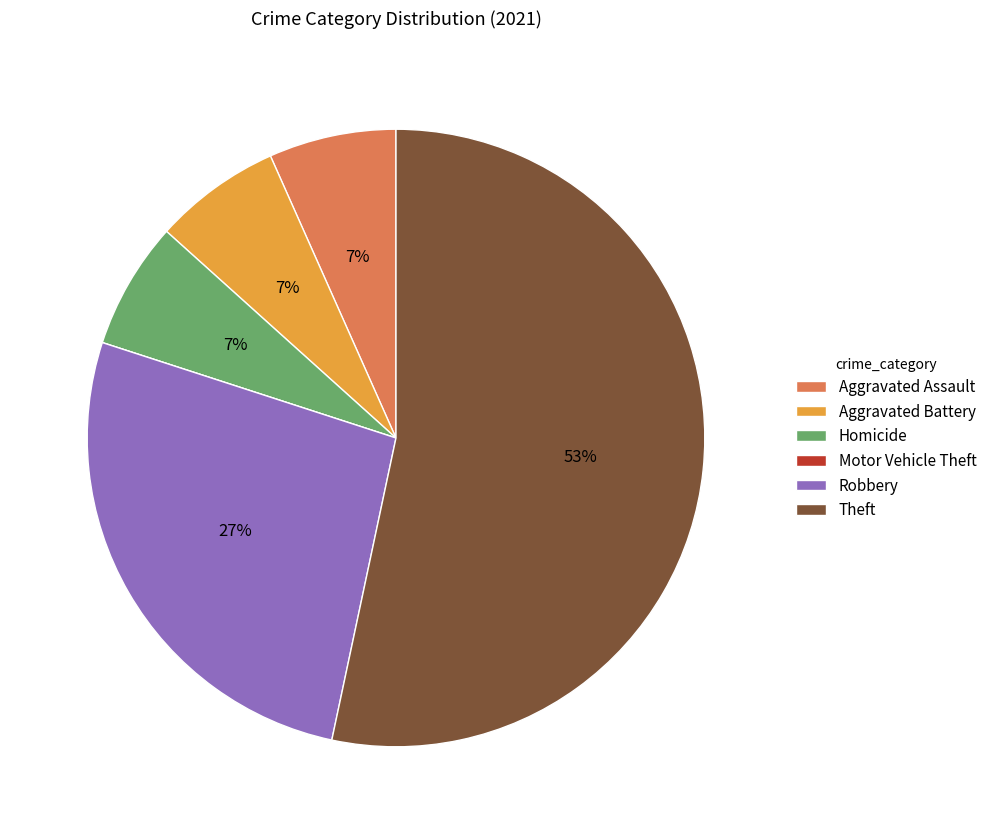

What percentage is the Robbery slice, to the nearest percent?

27%